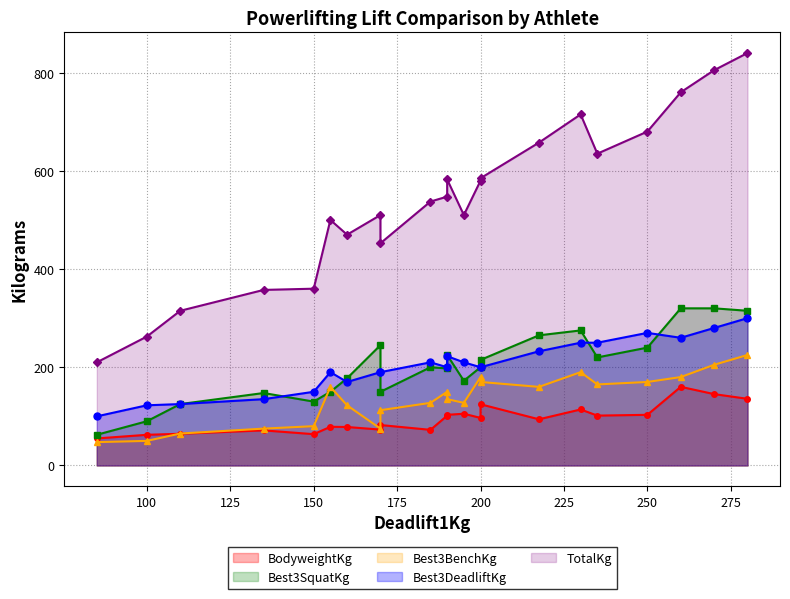

What is the average value of the Best3BenchKg series?

125.3